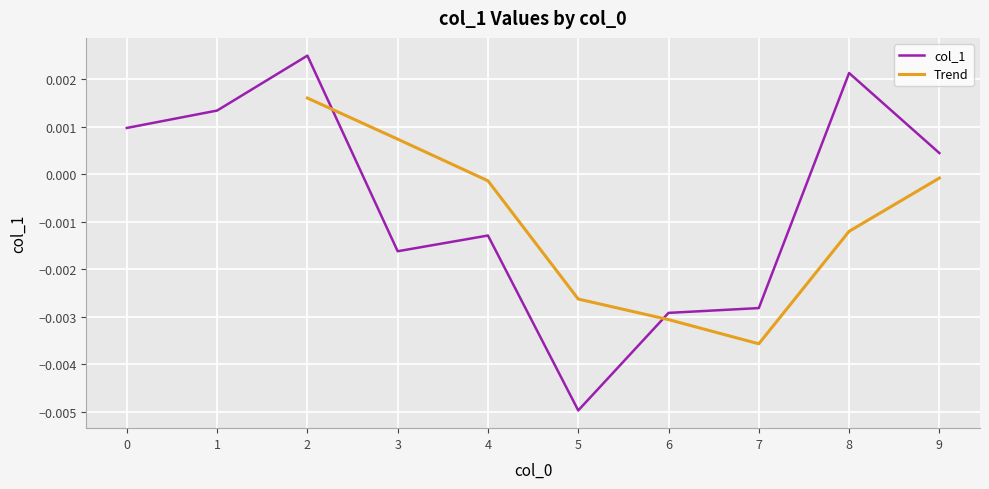

At which label is the value closest to 0?

9